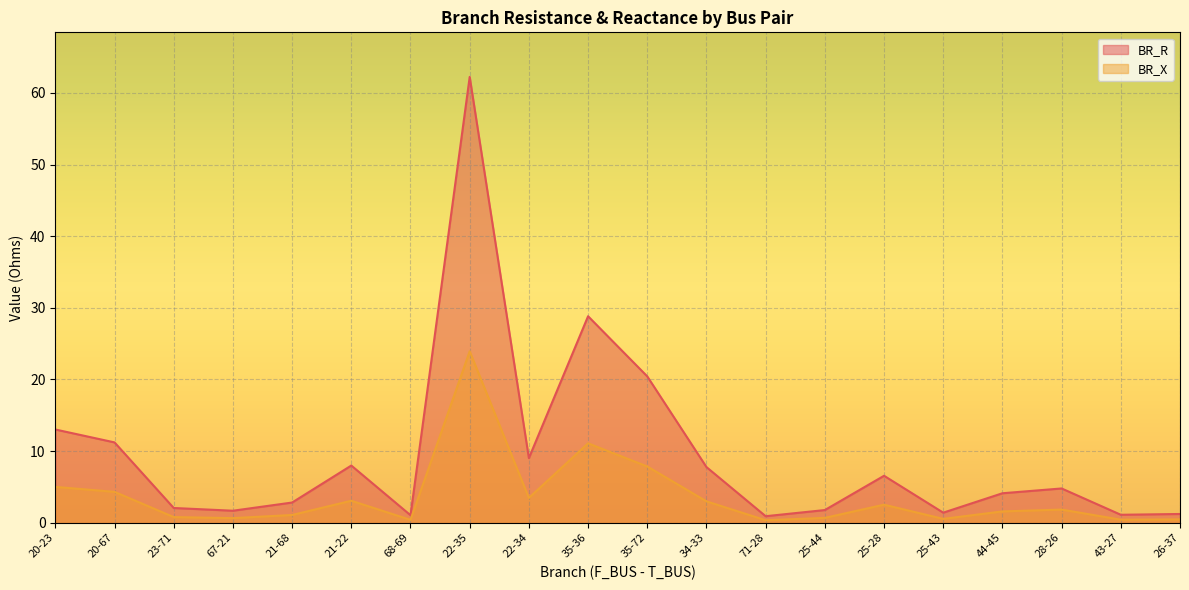

True or false: BR_R and BR_X cross at least once.

False